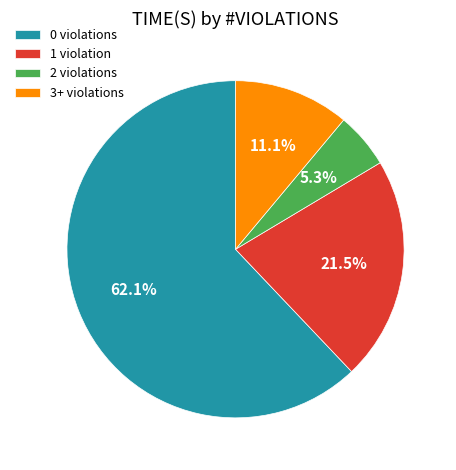

How many slices are in this pie chart?

4